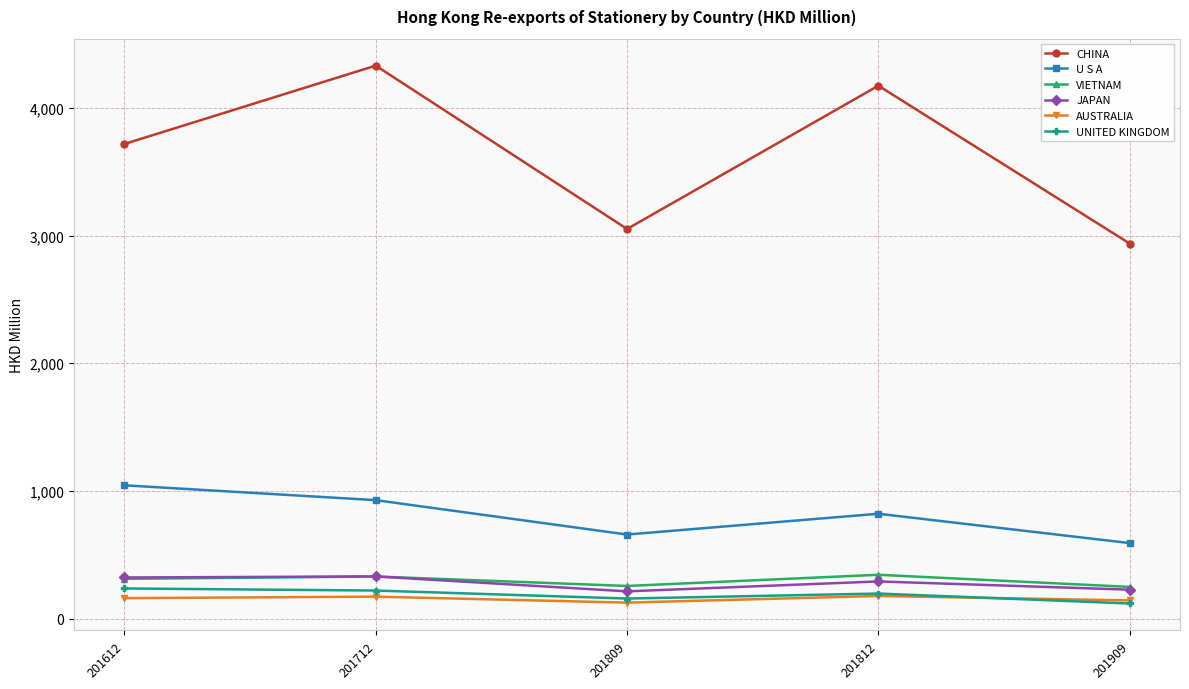

The value of UNITED KINGDOM at 201812 is 195.8. True or false?

True